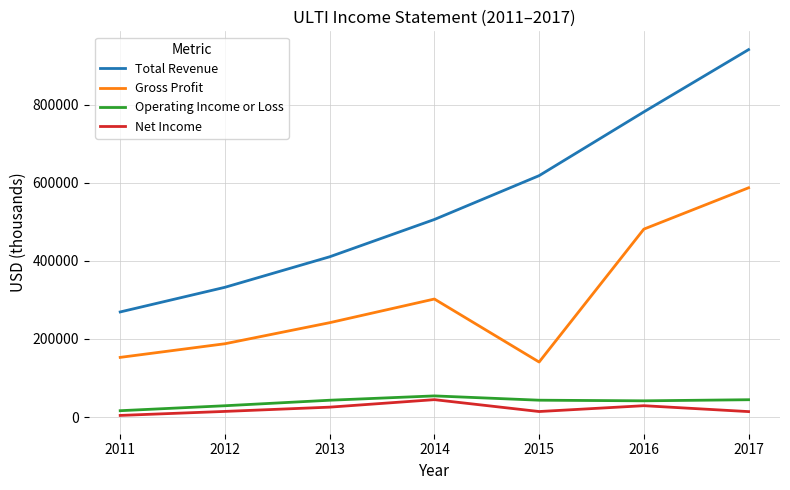

Which series changed the most between 2012 and 2017?

Total Revenue